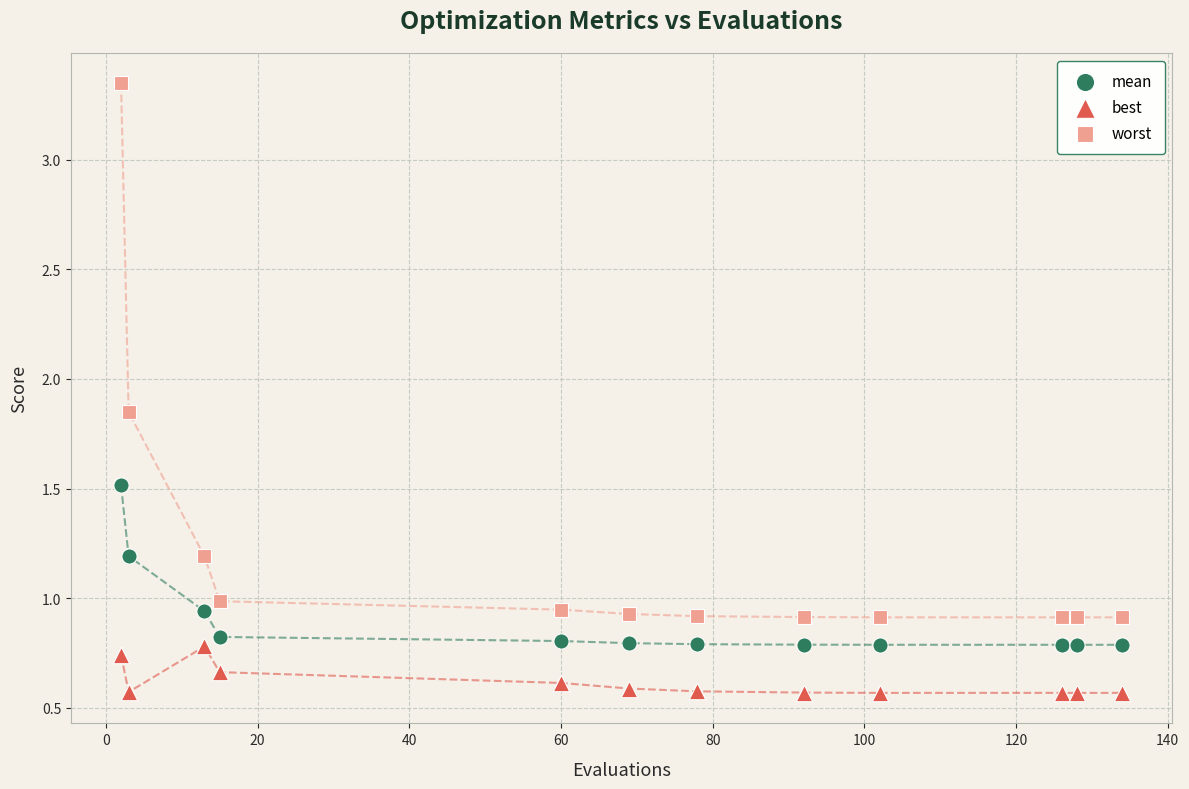

Across all data points, what is the range of X values (max minus min)?

132.0